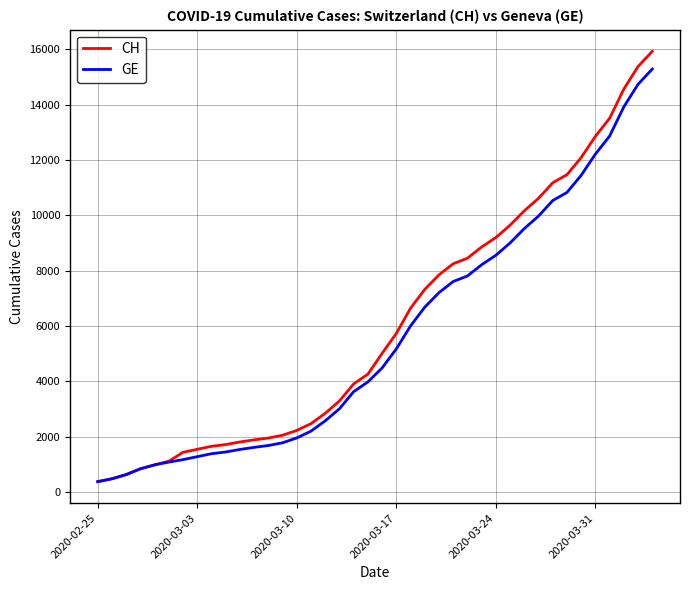

Is this an area chart (filled region under the line)?

No